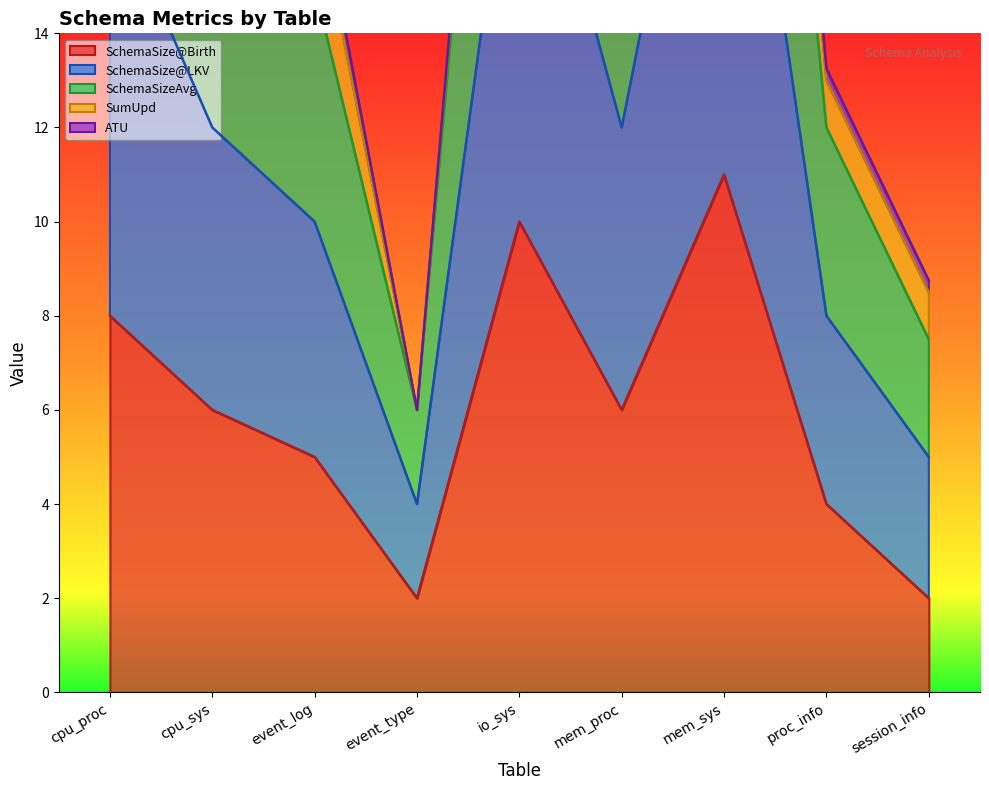

Where is SchemaSizeAvg nearest to the value 13?

cpu_sys